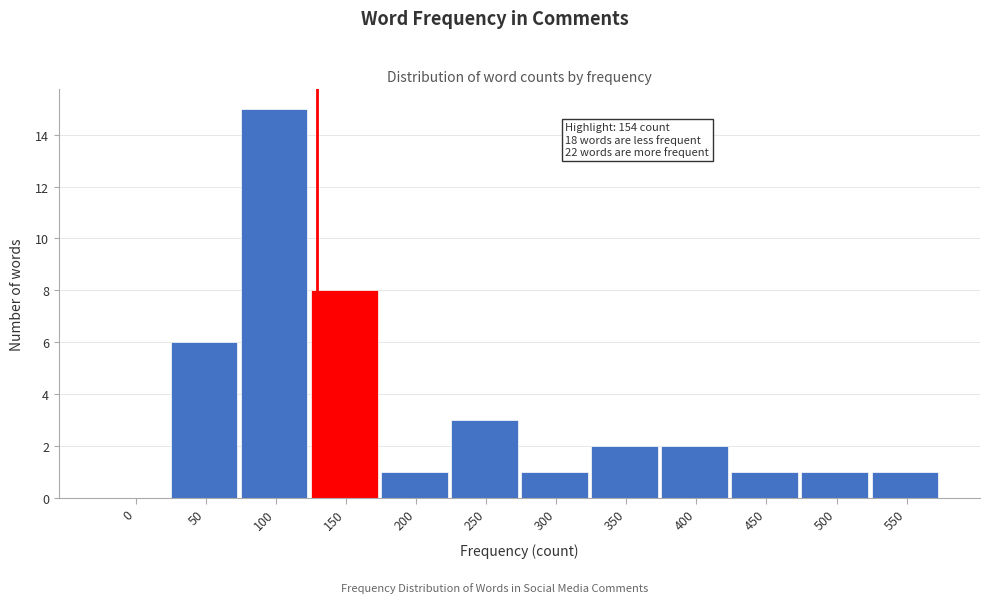

Reading left to right, list all the values displayed in this chart.

0=0	50=6	100=15	150=8	200=1	250=3	300=1	350=2	400=2	450=1	500=1	550=1